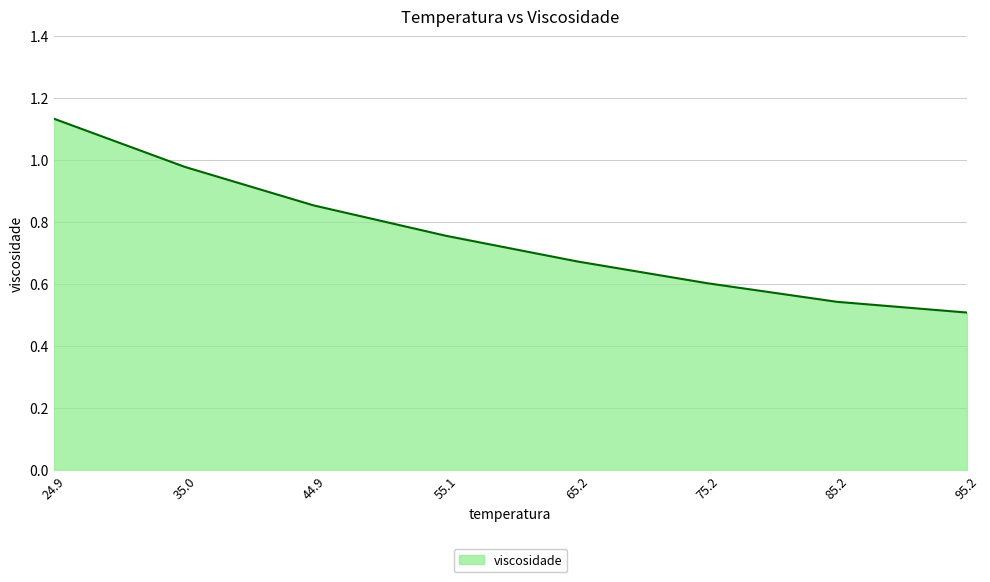

Rank the categories by value from highest to lowest.

24.9, 35.0, 44.9, 55.1, 65.2, 75.2, 85.2, 95.2